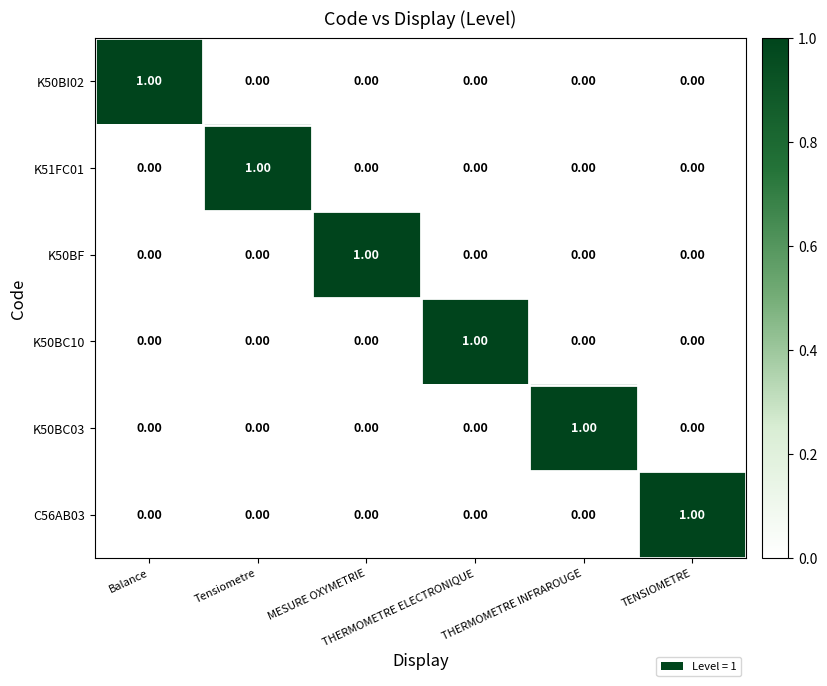

At how many categories does at least one series exceed 0?

6